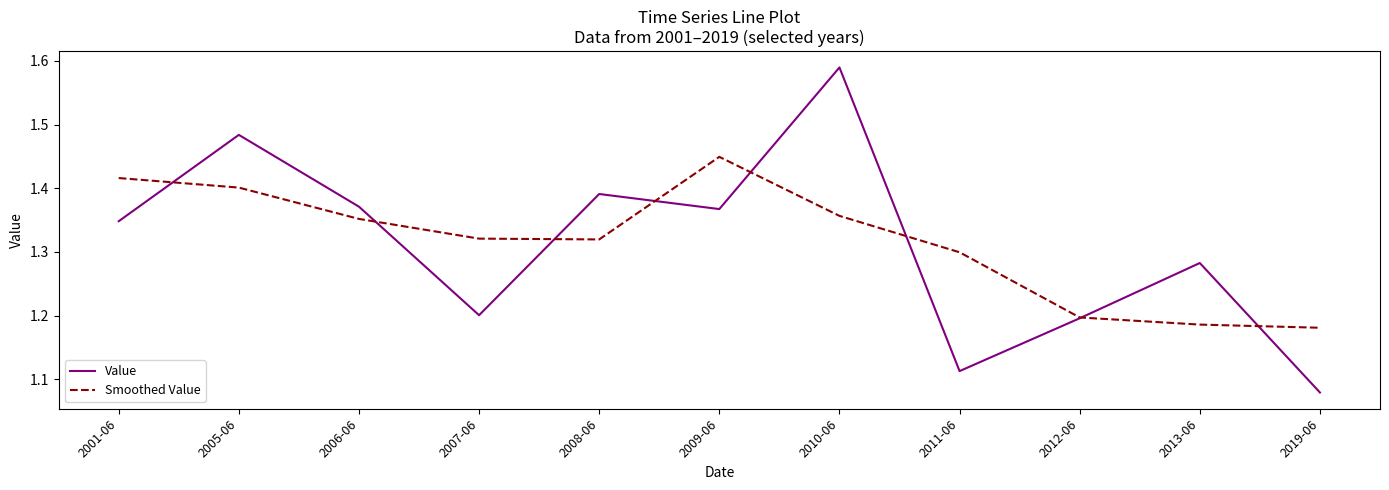

The Smoothed Value series shows 2.4 at 2006-06. True or false?

False